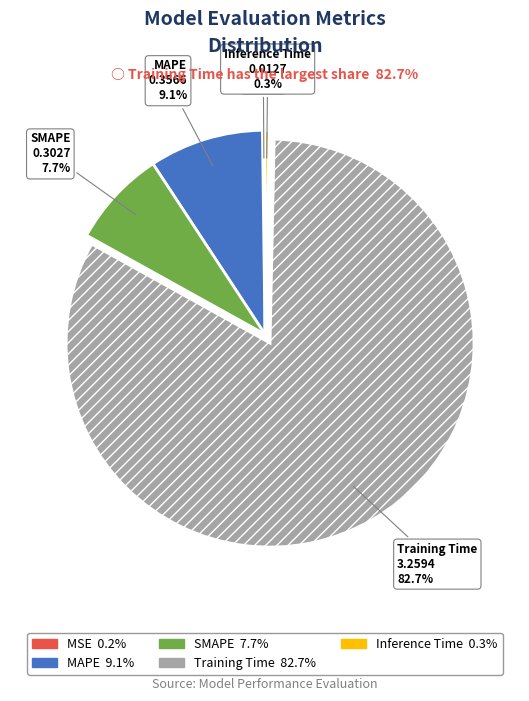

To the nearest percent, what portion does Training Time represent?

83%